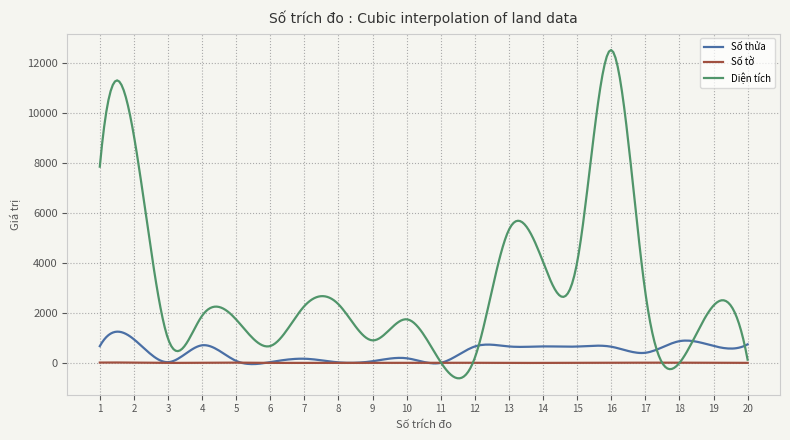

Rank the series by their maximum value, from highest to lowest.

Diện tích, Số thửa, Số tờ